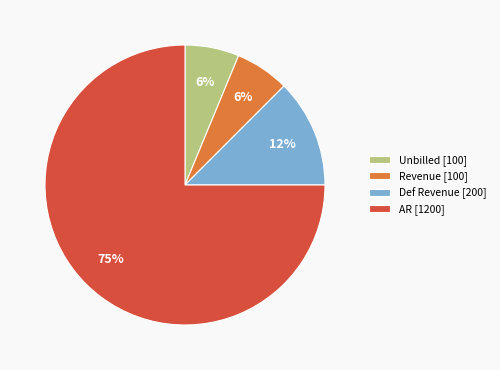

How many segments does this pie chart have?

4